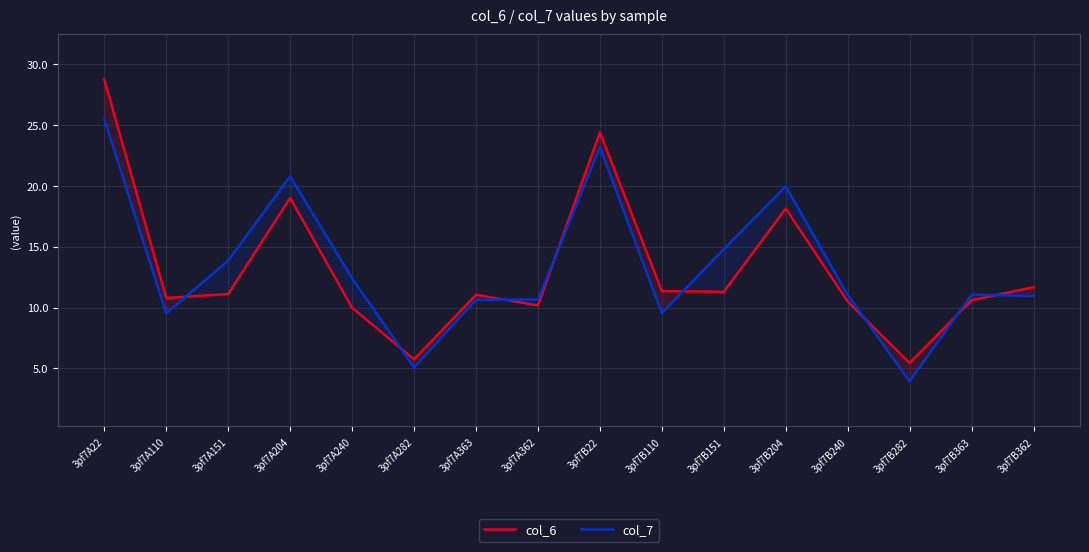

At how many categories does at least one series exceed 5?

16